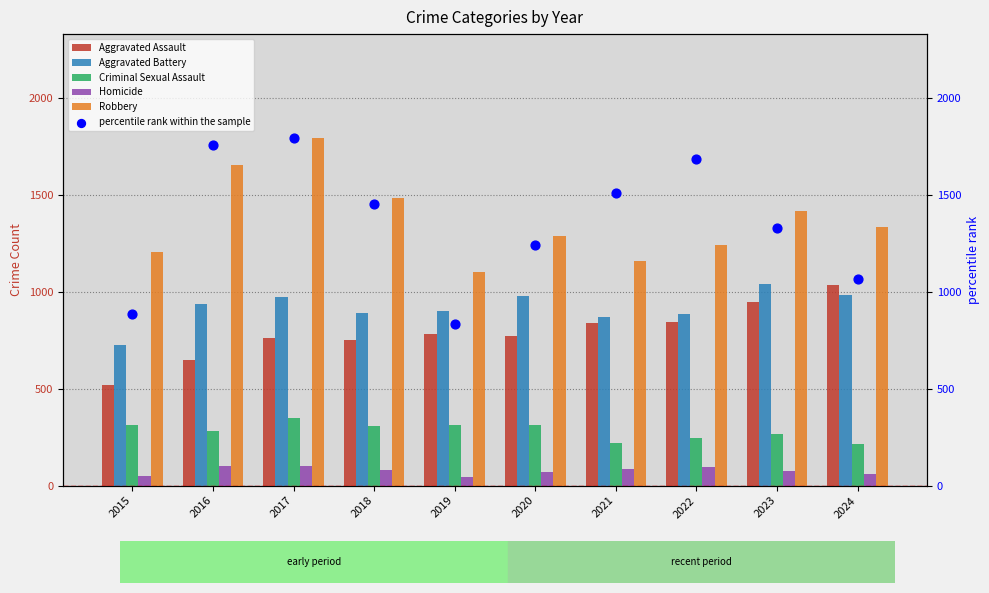

At which category is the sum across all series the highest?

2017